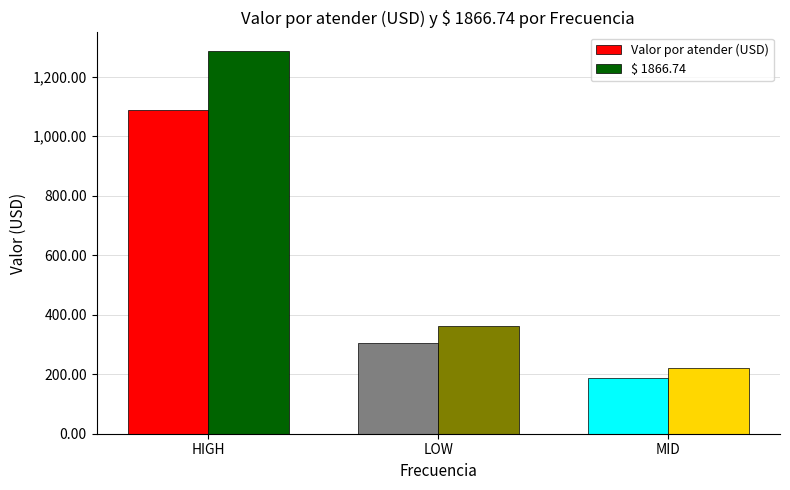

How many series are shown in this chart?

2